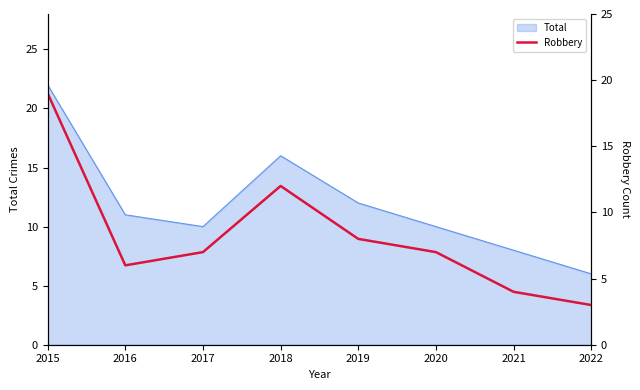

Reading right to left, transcribe all the data shown in this chart.

2022=3	2021=4	2020=7	2019=8	2018=12	2017=7	2016=6	2015=19